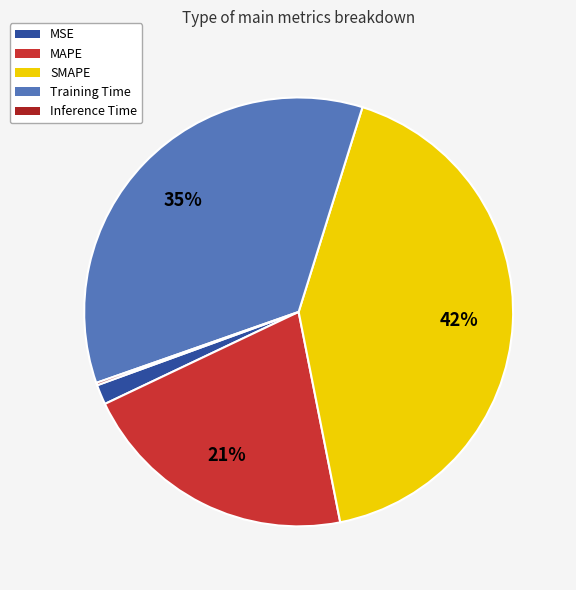

What percentage is the MSE slice, to the nearest percent?

2%